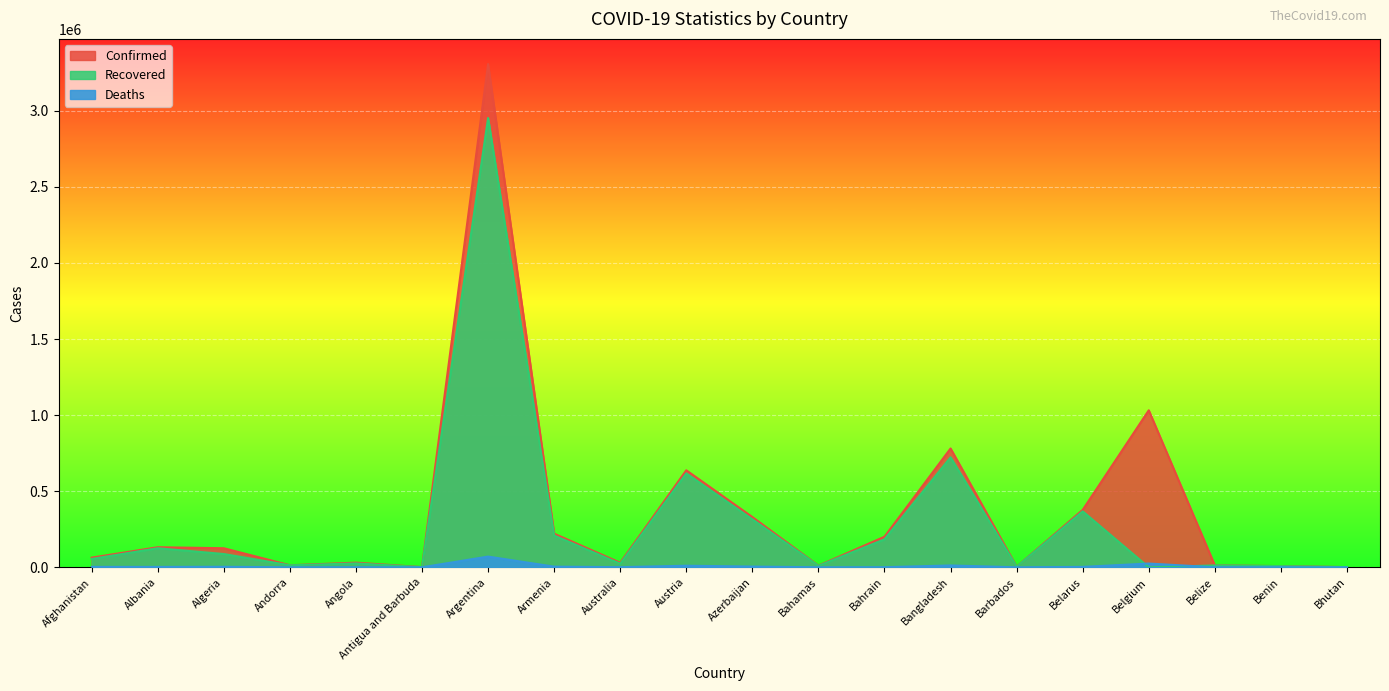

At which category is the sum across all series the highest?

Argentina